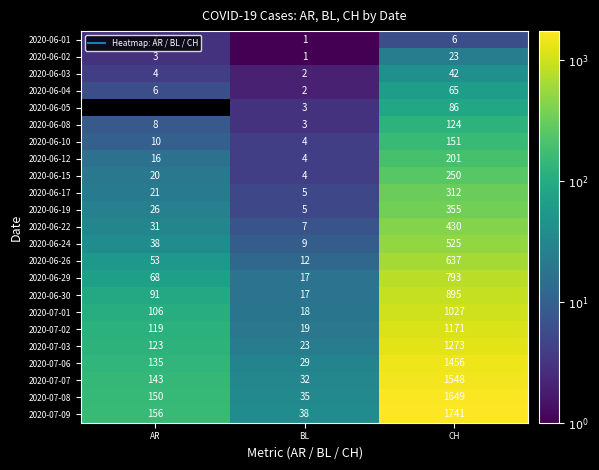

What is the difference between the highest and lowest values at BL?

37.0